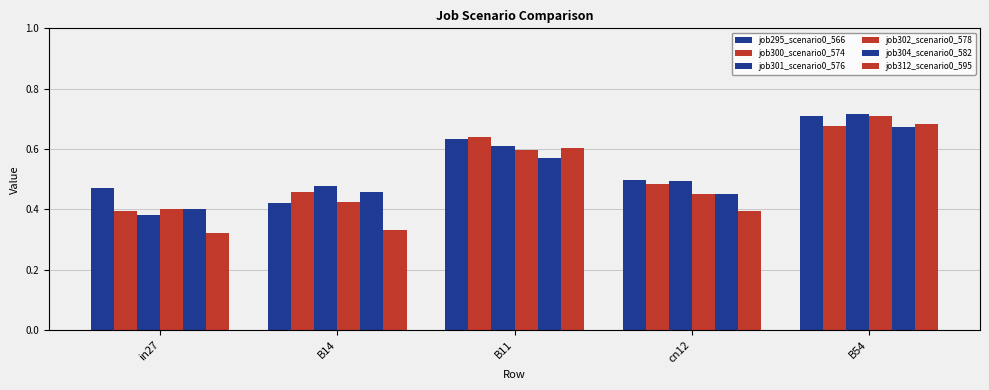

How many categories are shown in the chart?

5